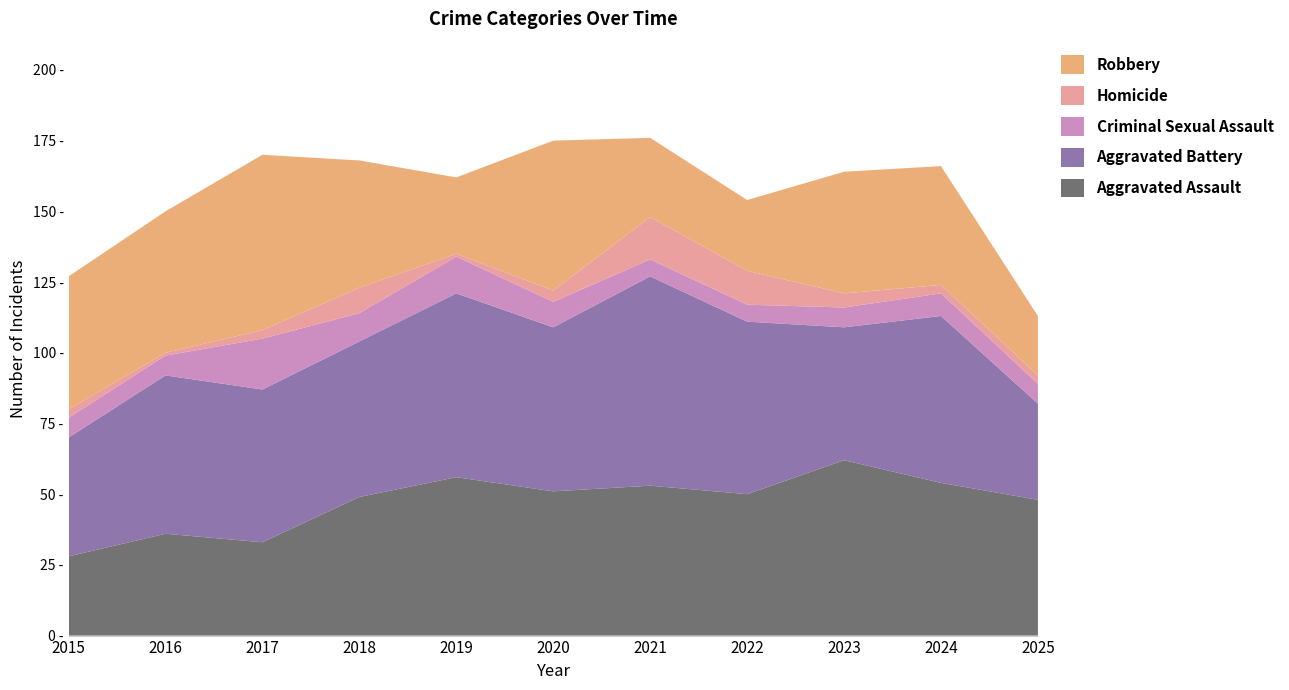

Reading left to right, list all the values displayed in this chart.

Aggravated Assault: 28	36	33	49	56	51	53	50	62	54	48
Aggravated Battery: 42	56	54	55	65	58	74	61	47	59	34
Criminal Sexual Assault: 7	7	18	10	13	9	6	6	7	8	7
Homicide: 3	1	3	9	1	4	15	12	5	3	3
Robbery: 47	50	62	45	27	53	28	25	43	42	21